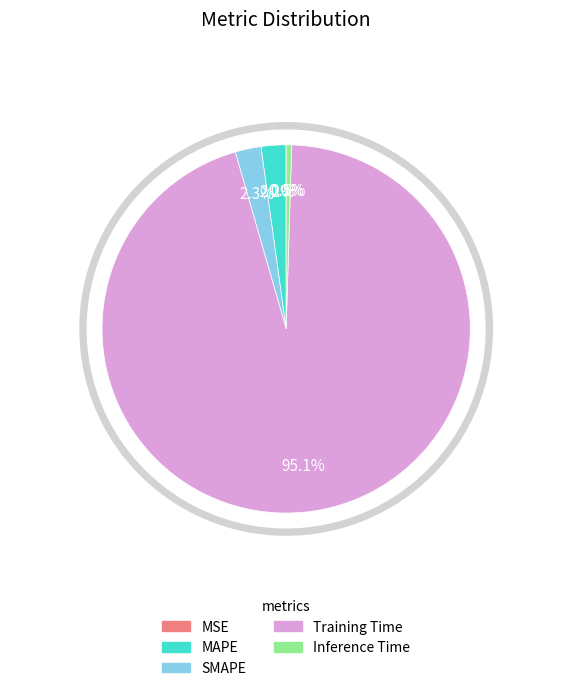

How many segments does this pie chart have?

5